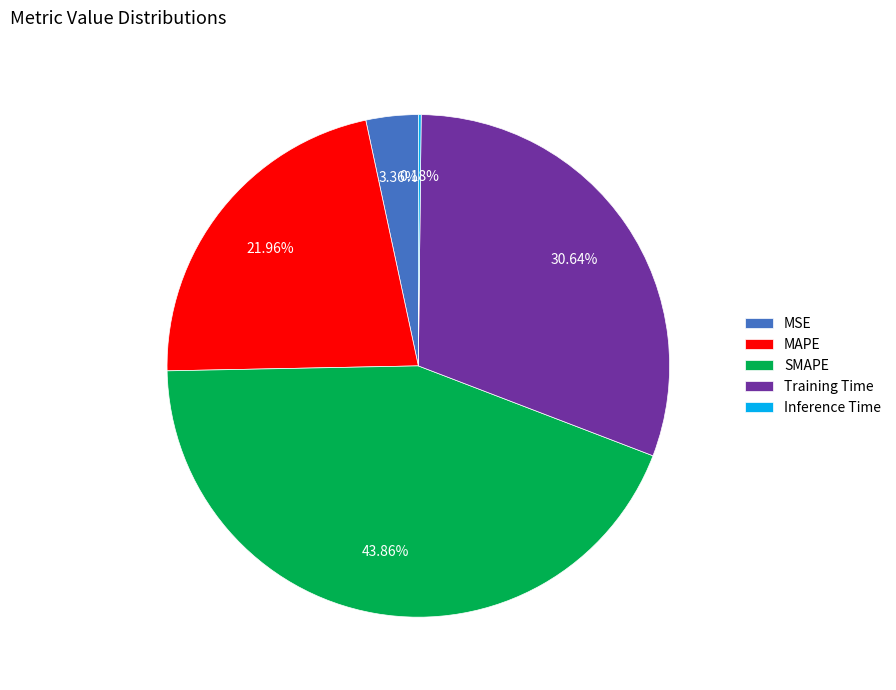

What percentage is the SMAPE slice, to the nearest percent?

44%